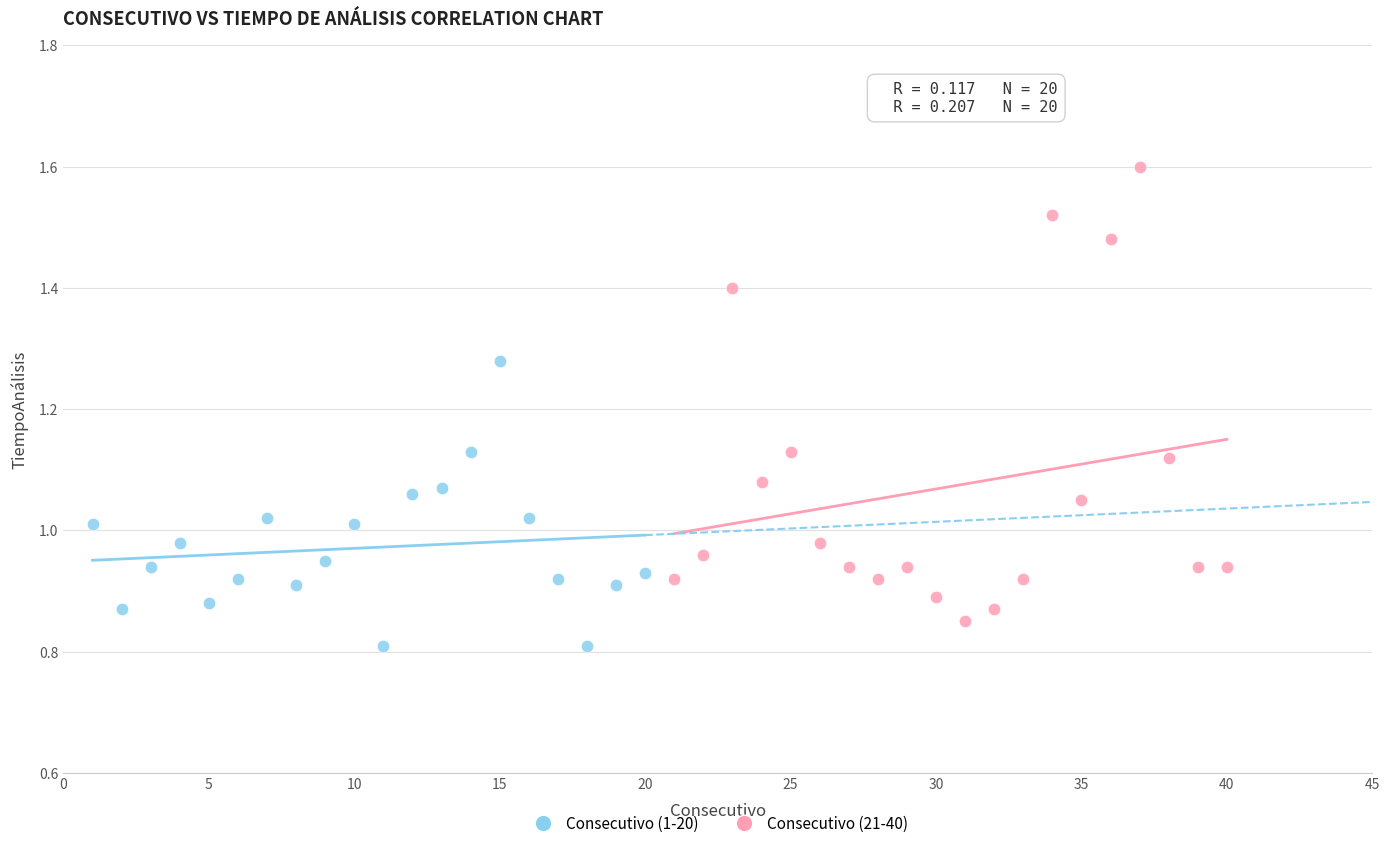

Which series has the largest Y range (max minus min)?

Consecutivo (21-40)